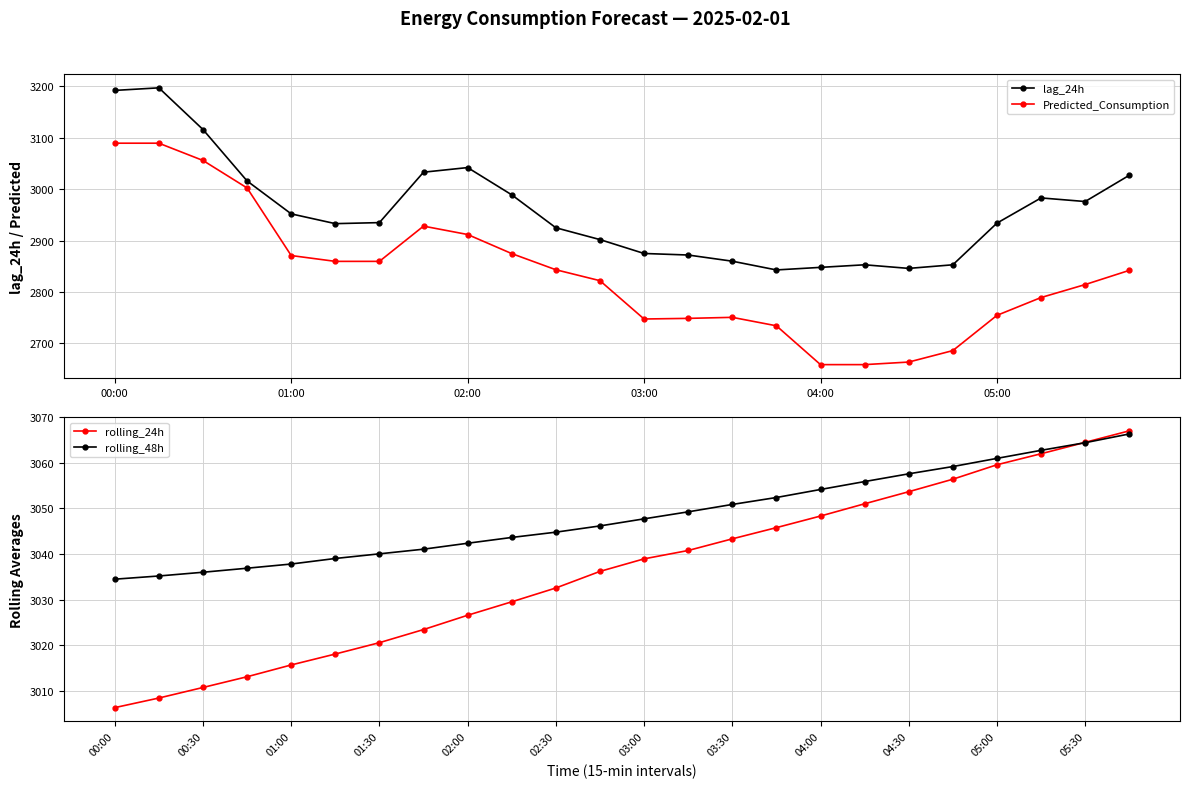

What is the difference between the maximum and minimum values in the rolling_48h series?

31.8